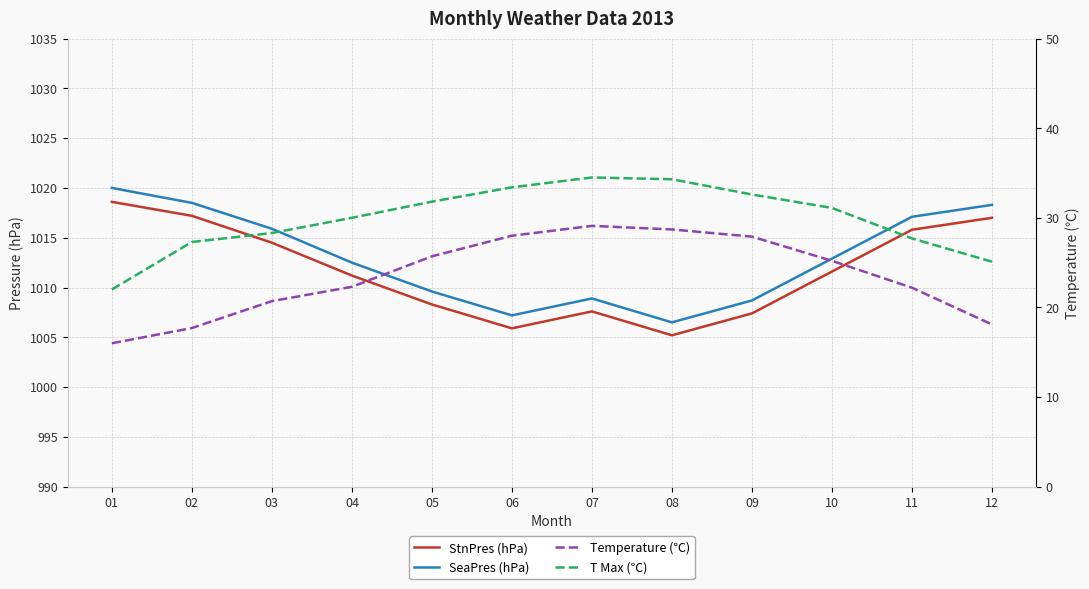

At which label is SeaPres (hPa) closest to 1013?

10